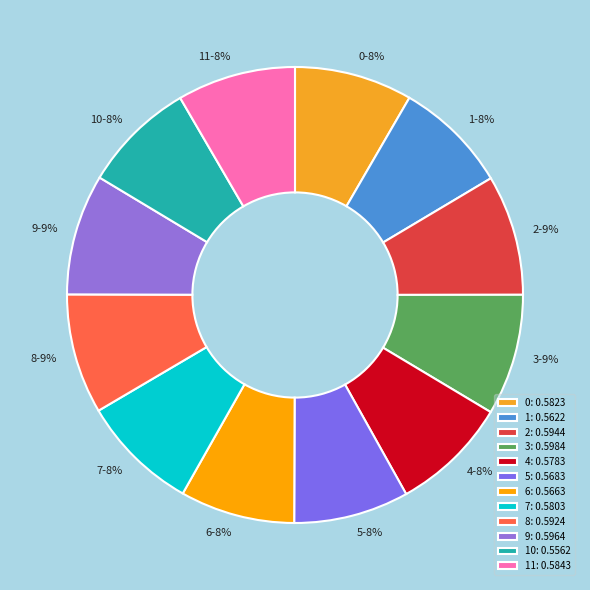

True or false: 3 accounts for 16% of the total.

False